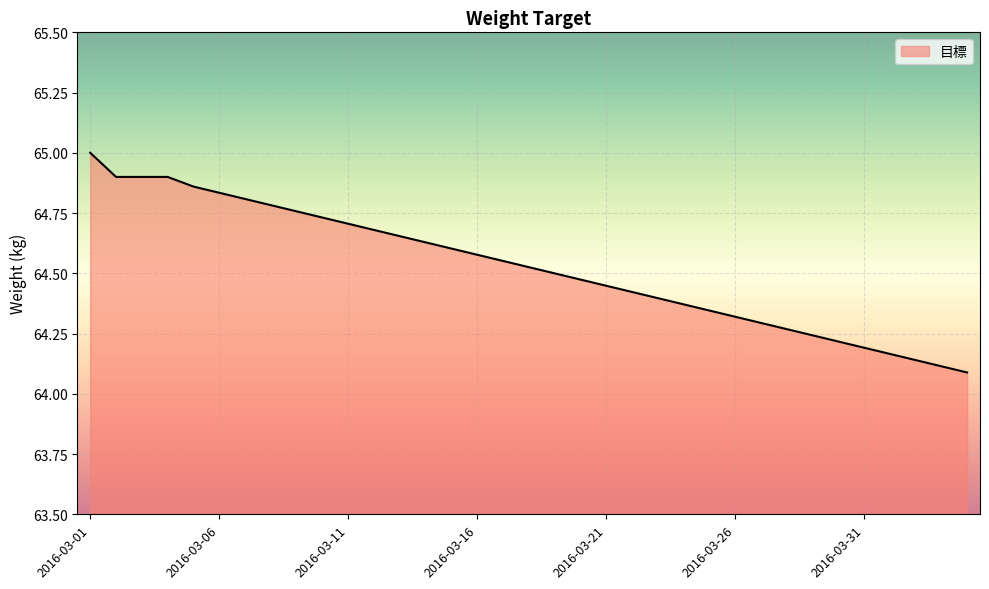

What is the greatest value displayed?

65.0